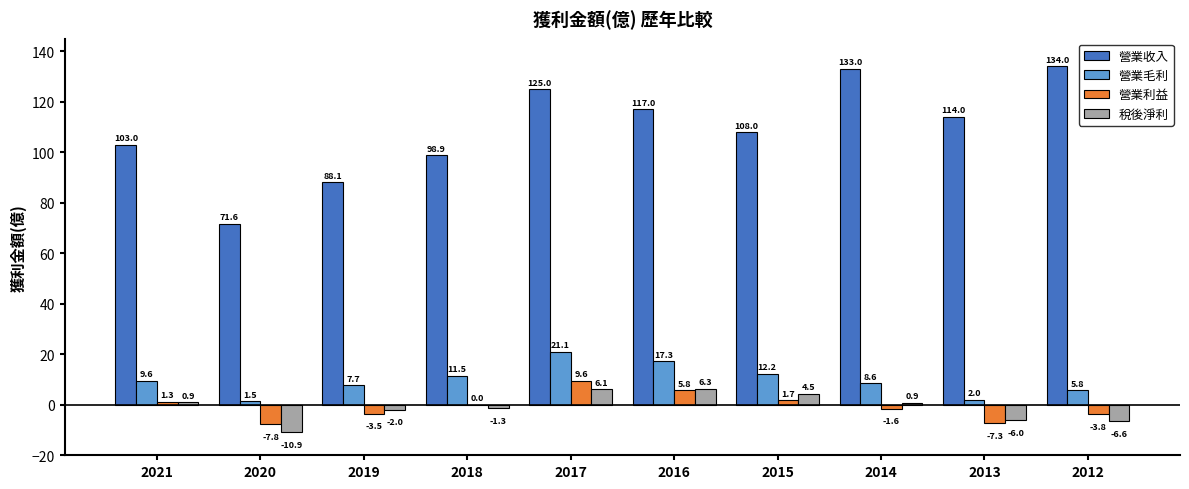

What is the sum of the 營業收入 values at 2013 and 2021?

217.0